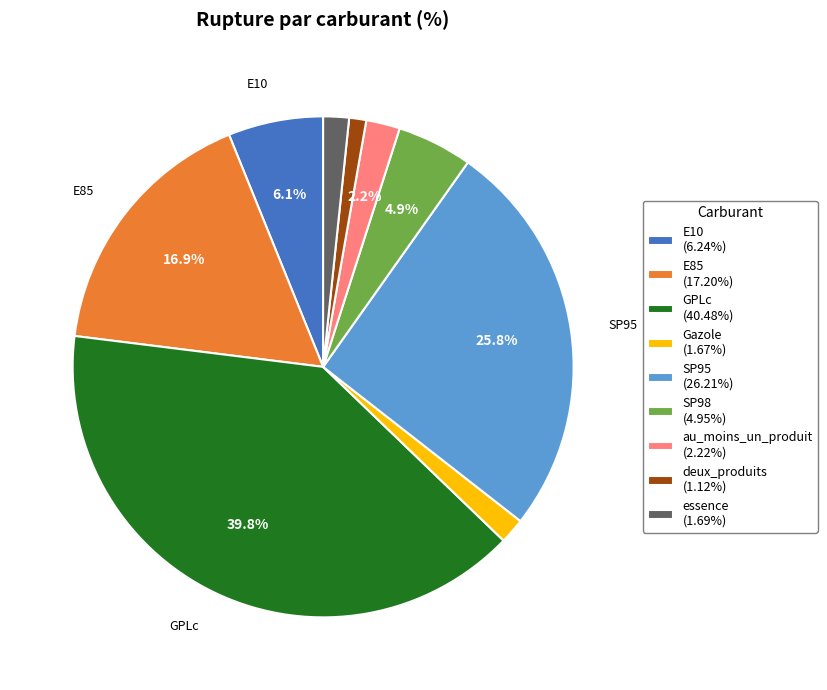

Count the number of slices in the pie.

9